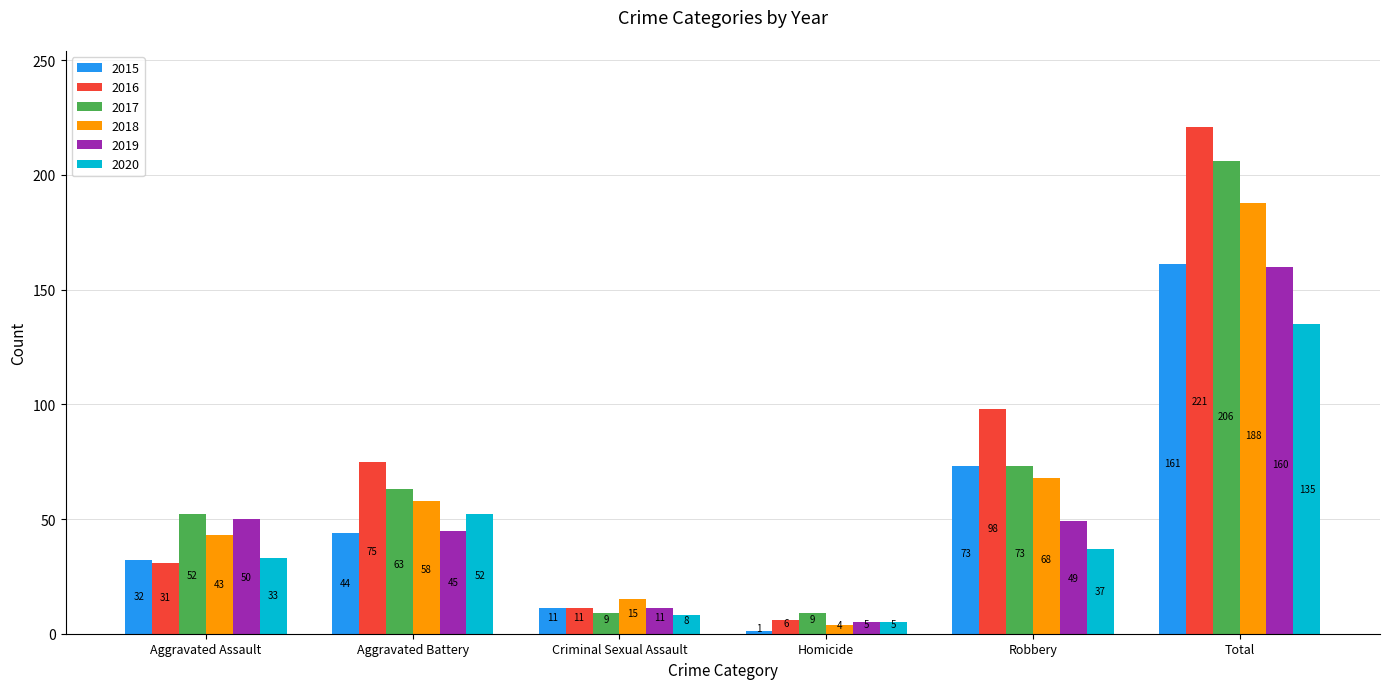

What position from the right is Criminal Sexual Assault?

4